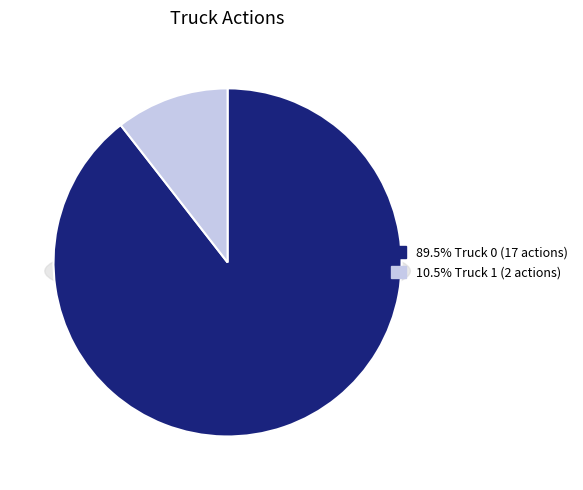

Which slice is the smallest?

Truck 1